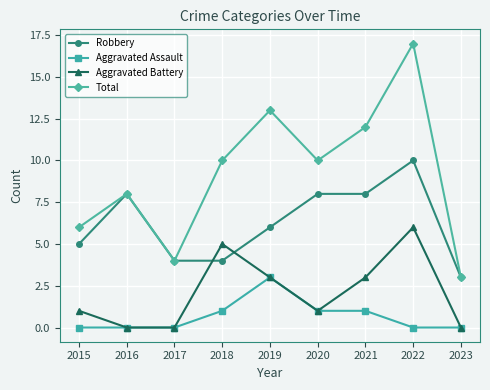

True or false: Aggravated Battery has more than 2 points higher than both neighbors.

False